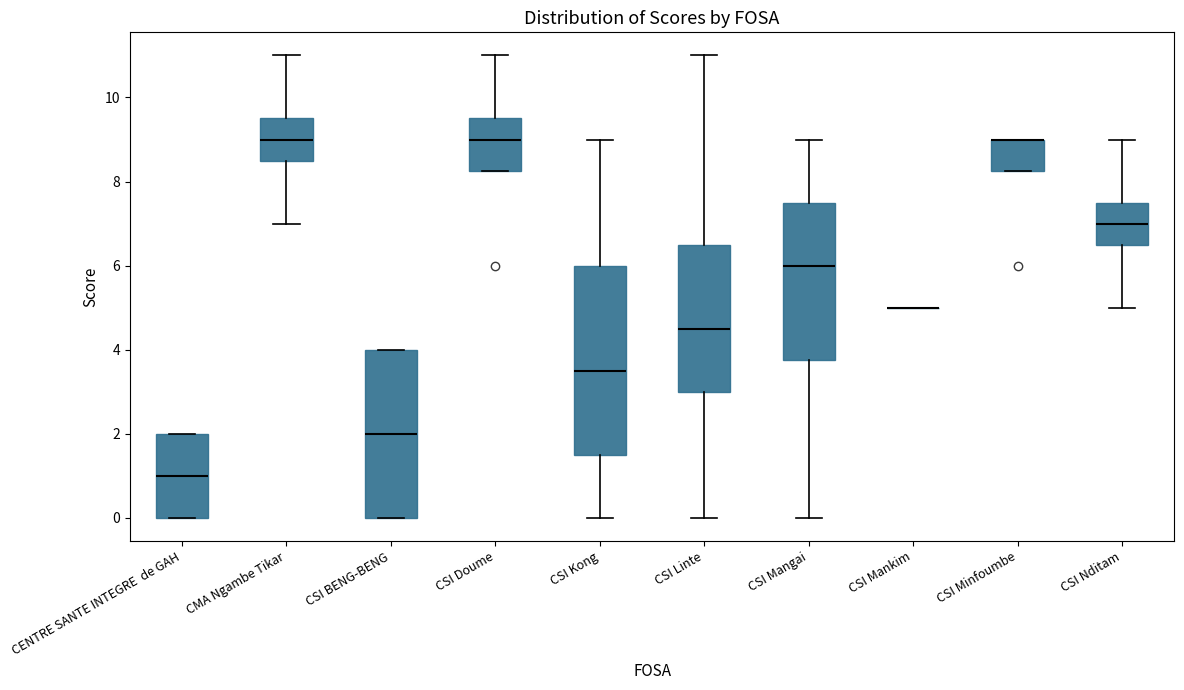

Reading left to right, read every box against the y-axis: the position of its median line, the range the box covers, and the ends of its whiskers. The values are not printed on the chart, so give them approximately, as read against the axis.

CENTRE SANTE INTEGRE de GAH: median 1.0, box 0.0 to 2.0, whiskers 0.0 to 2.0
CMA Ngambe Tikar: median 9.0, box 8.6 to 9.6, whiskers 7.0 to 11.0
CSI BENG-BENG: median 2.0, box 0.0 to 4.0, whiskers 0.0 to 4.0
CSI Doume: median 9.0, box 8.2 to 9.6, whiskers 8.2 to 11.0
CSI Kong: median 3.6, box 1.6 to 6.0, whiskers 0.0 to 9.0
CSI Linte: median 4.6, box 3.0 to 6.6, whiskers 0.0 to 11.0
CSI Mangai: median 6.0, box 3.8 to 7.6, whiskers 0.0 to 9.0
CSI Mankim: box collapsed to a line at 5.0, whiskers 5.0 to 5.0
CSI Minfoumbe: median 9.0 (drawn on the box's upper edge), box 8.2 to 9.0, whiskers 8.2 to 9.0
CSI Nditam: median 7.0, box 6.6 to 7.6, whiskers 5.0 to 9.0